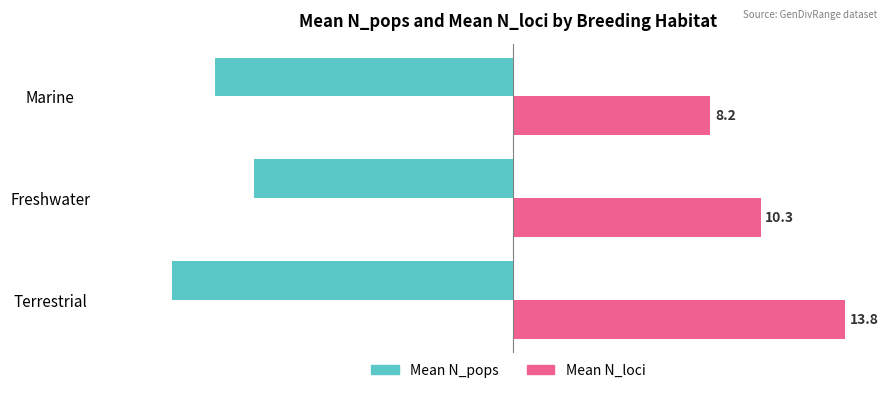

What are all the series names shown in the legend?

Mean N_pops, Mean N_loci